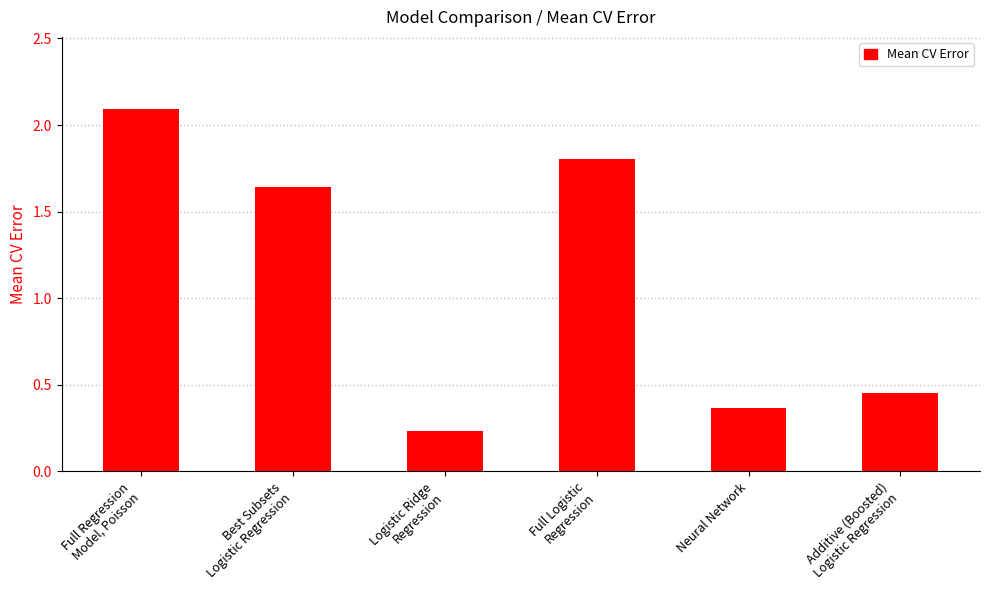

What is the greatest value displayed?

2.1